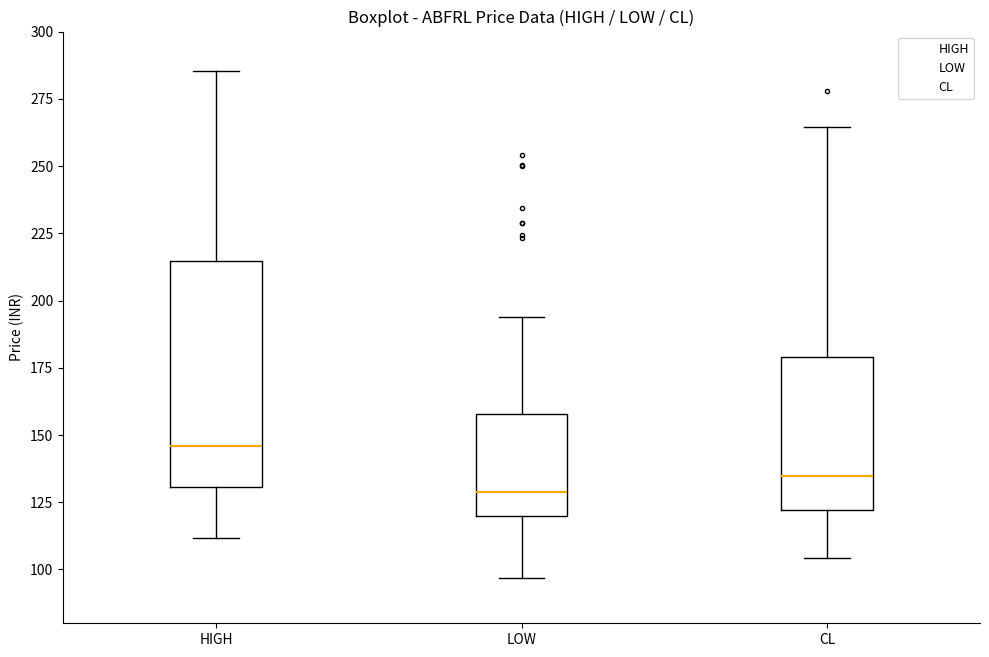

Comparing the boxes themselves (not the whiskers), which one is the tallest?

HIGH